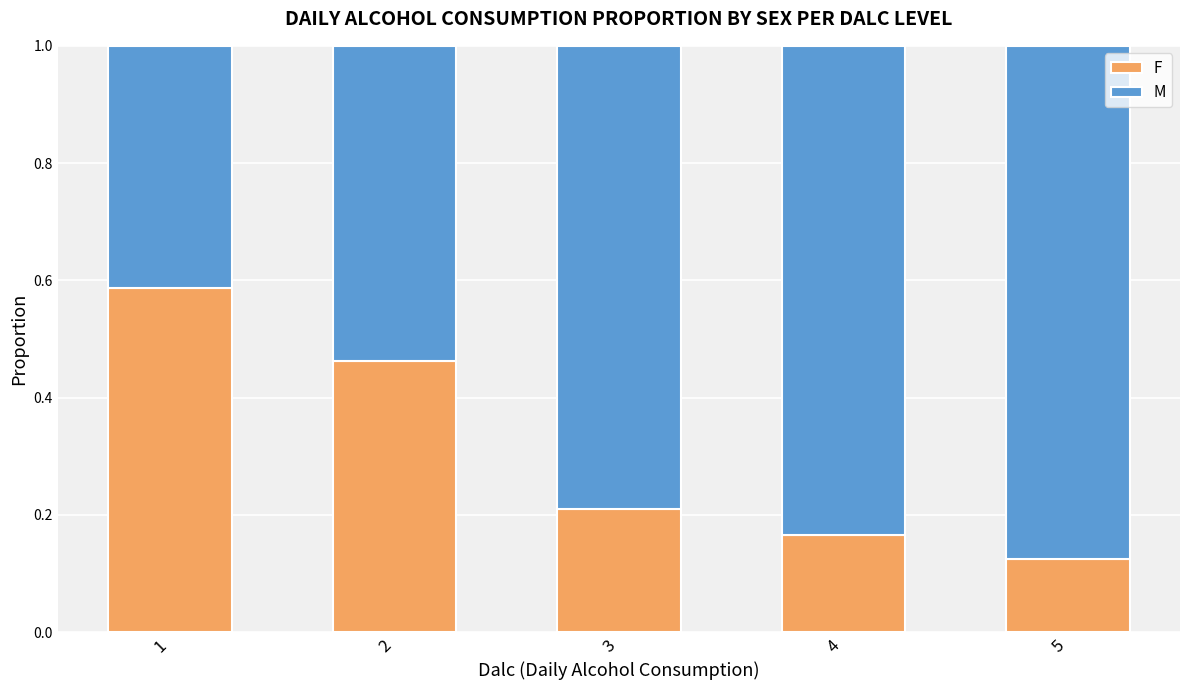

What is the difference between the second highest and minimum values in the F series?

0.3